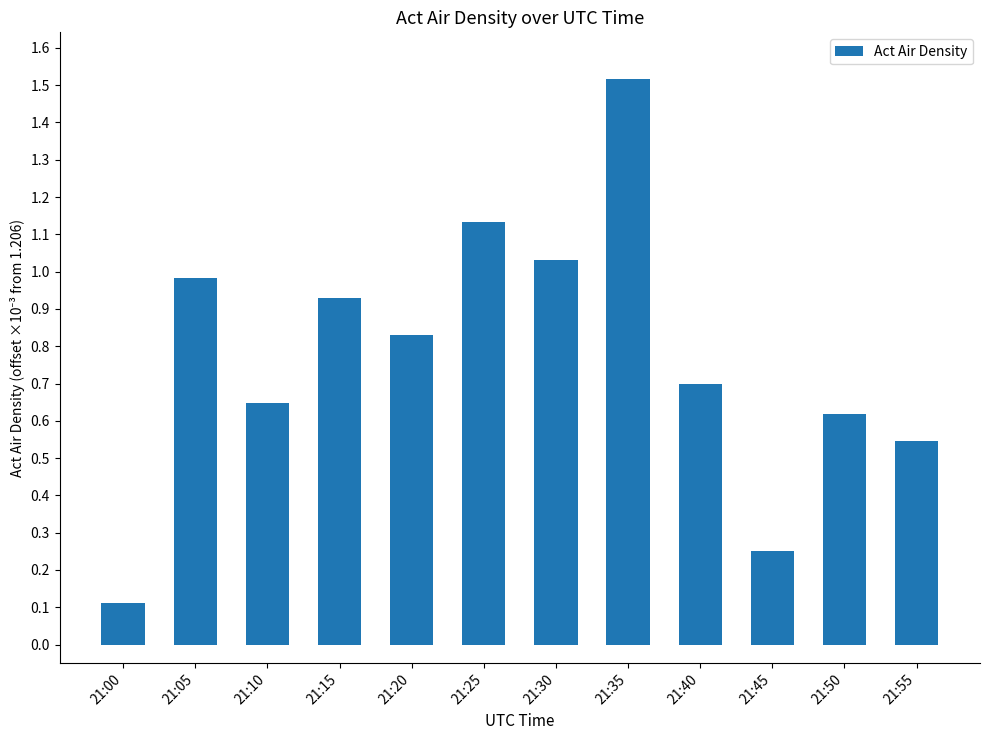

How many distinct data groups are displayed?

1